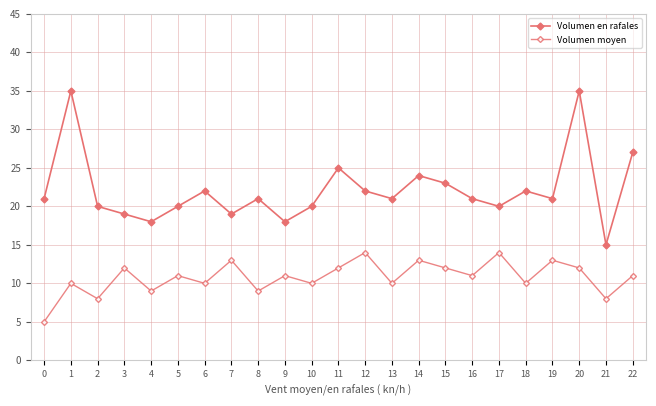

How many distinct data groups are displayed?

2